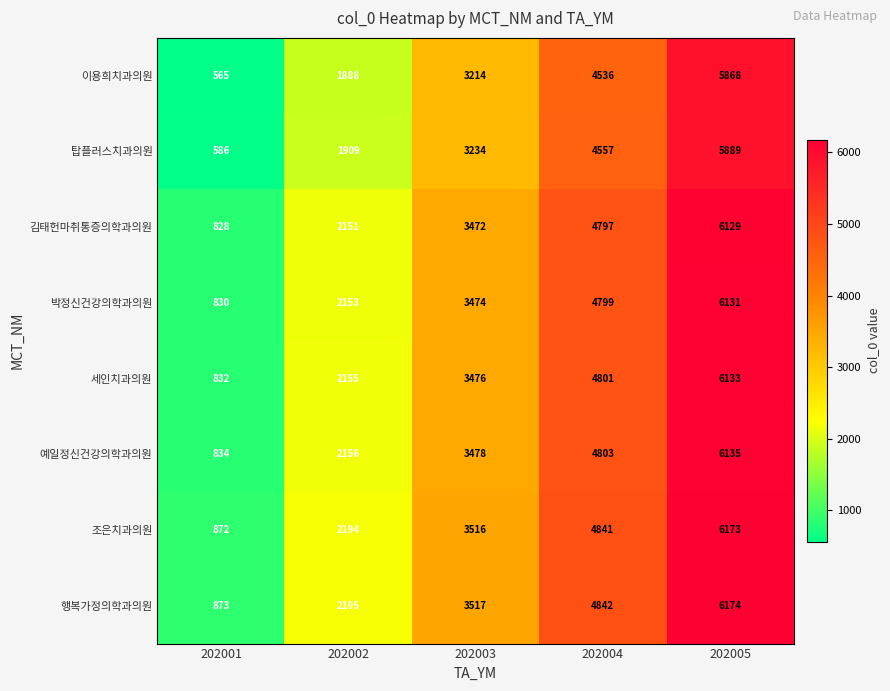

Is it true that 예일정신건강의학과의원 equals 3478 at 202003?

True